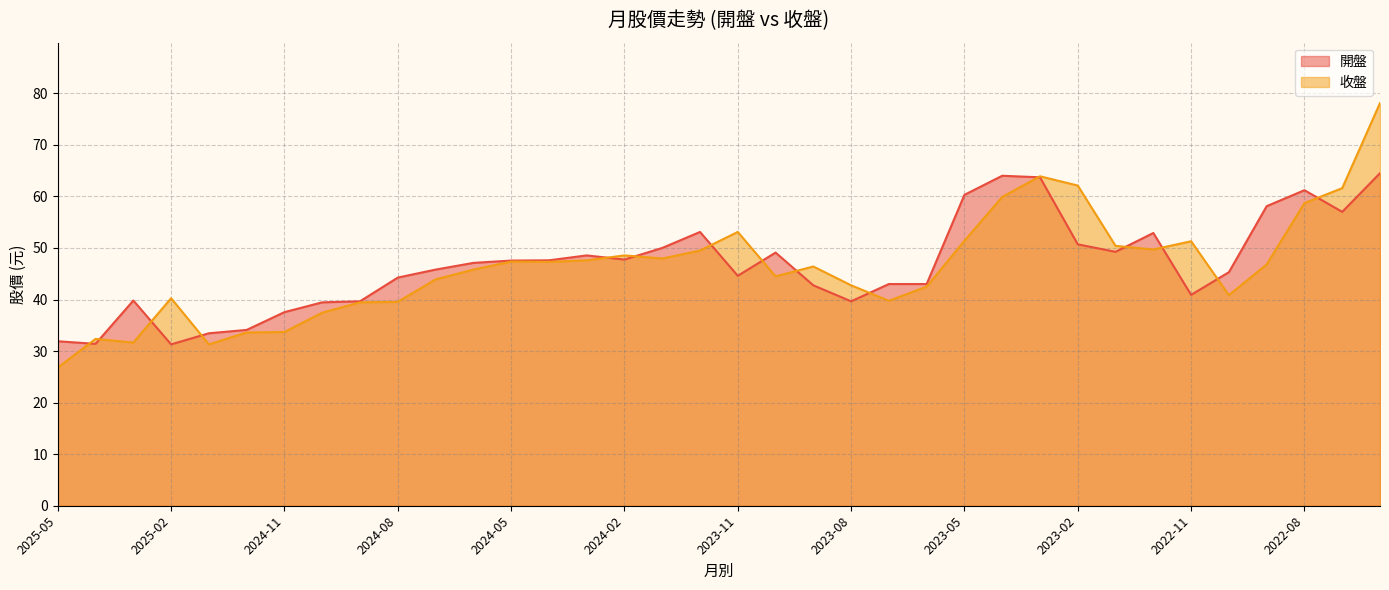

The value of 開盤 at 2025-03 is 39.8. True or false?

True